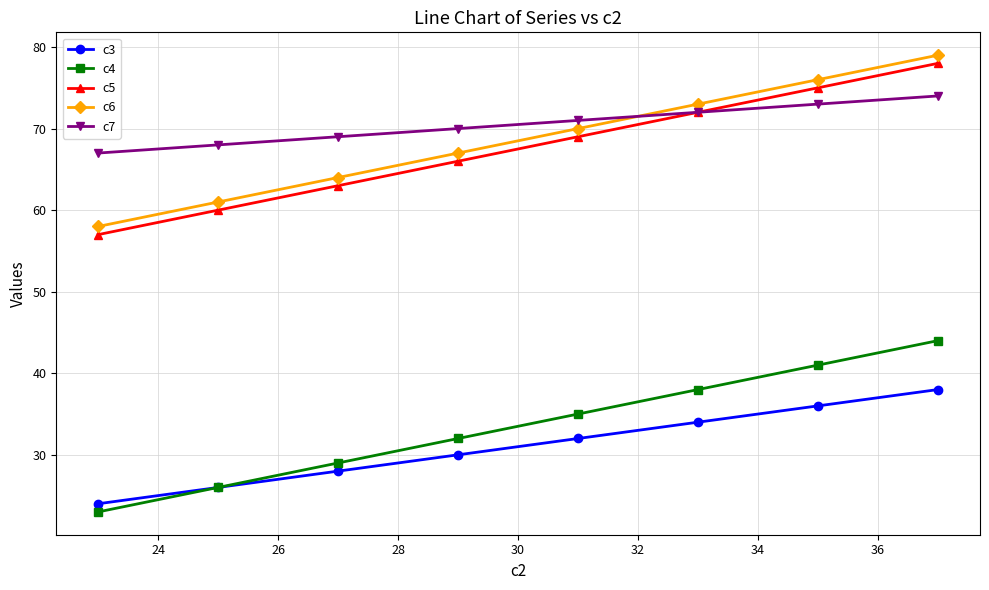

True or false: c3 and c6 intersect in this chart.

False